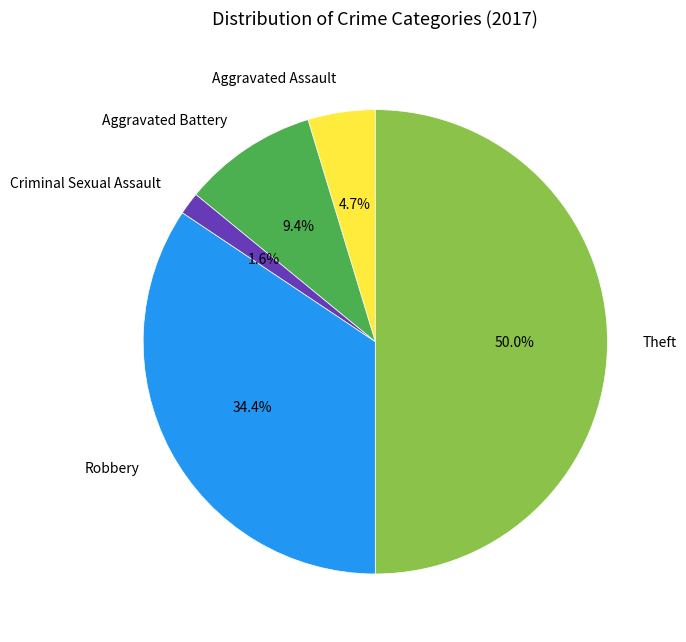

What percentage is the Aggravated Assault slice, to the nearest percent?

5%